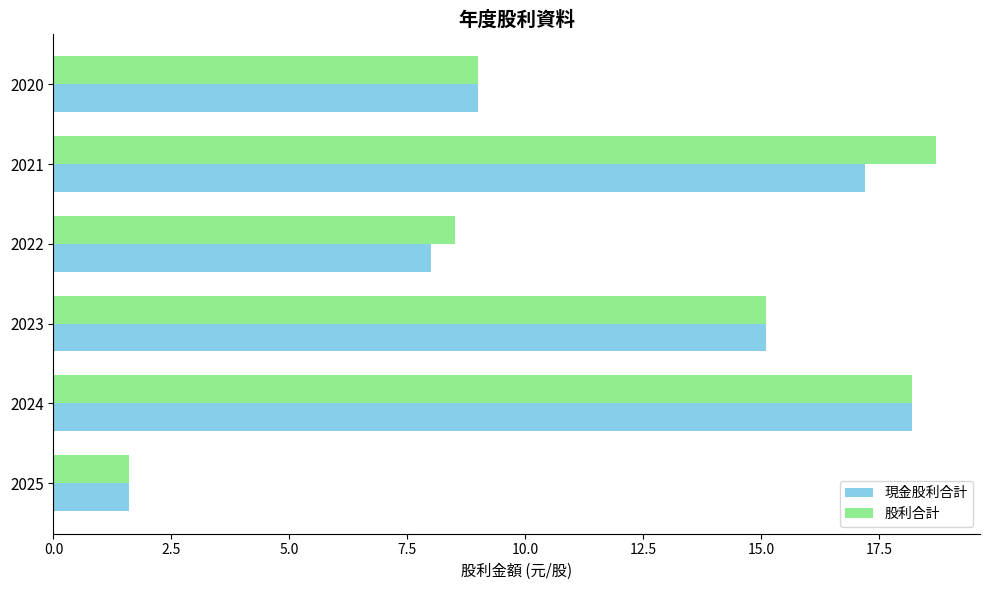

List the series in order of their overall mean, highest first.

股利合計, 現金股利合計